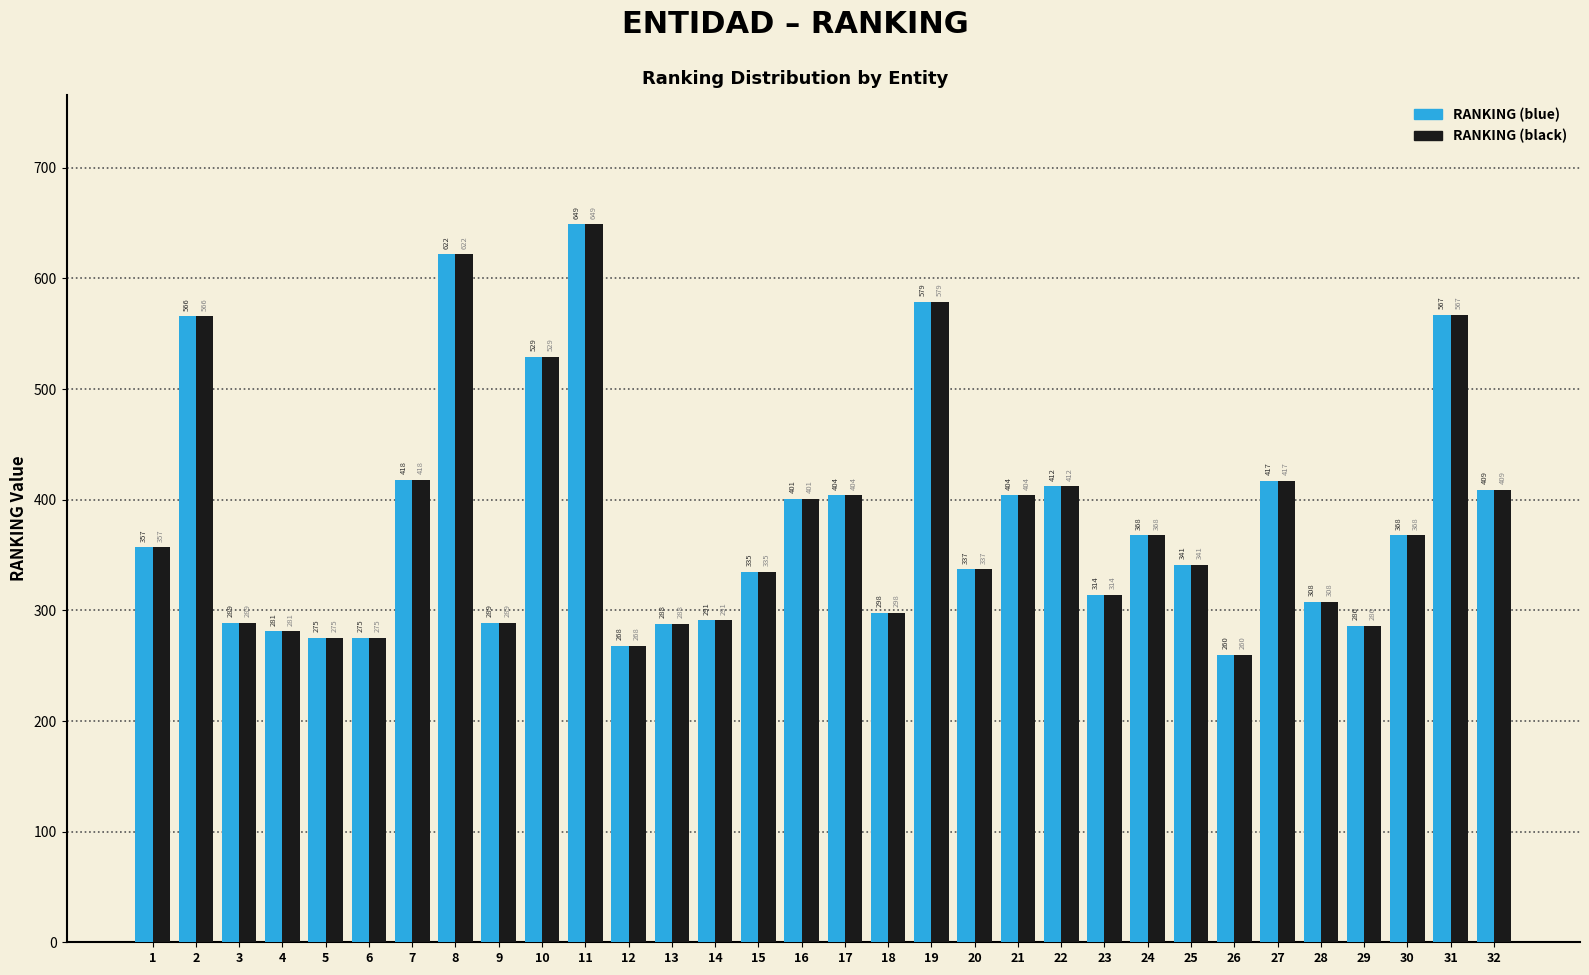

Does the chart contain stacked bars?

No